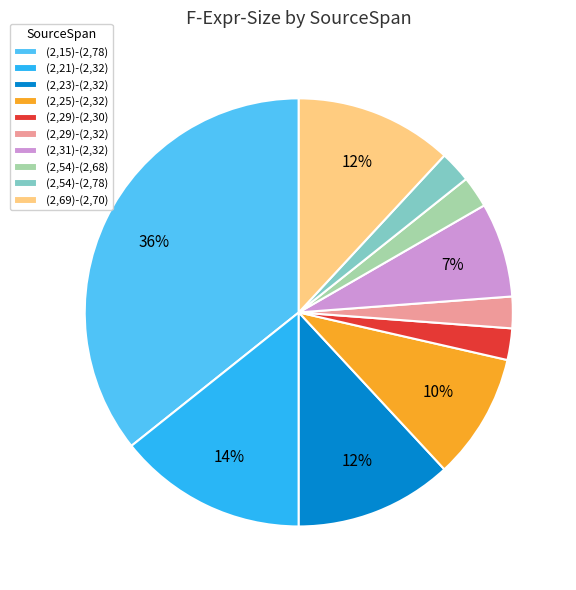

What is the largest slice in the pie chart?

(2,15)-(2,78)